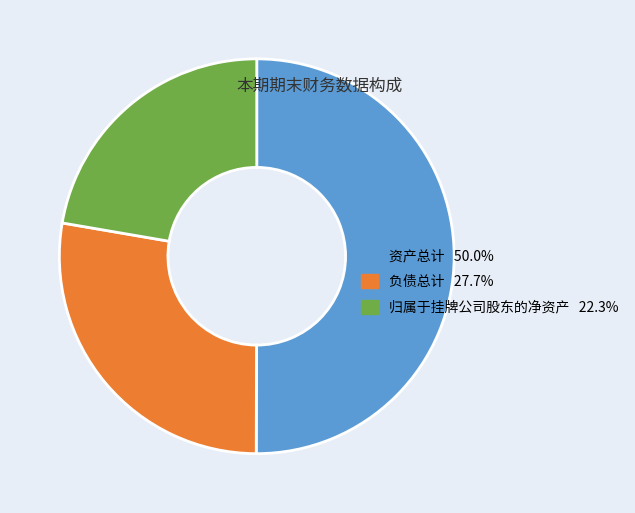

Which category has the smallest portion of the pie?

归属于挂牌公司股东的净资产